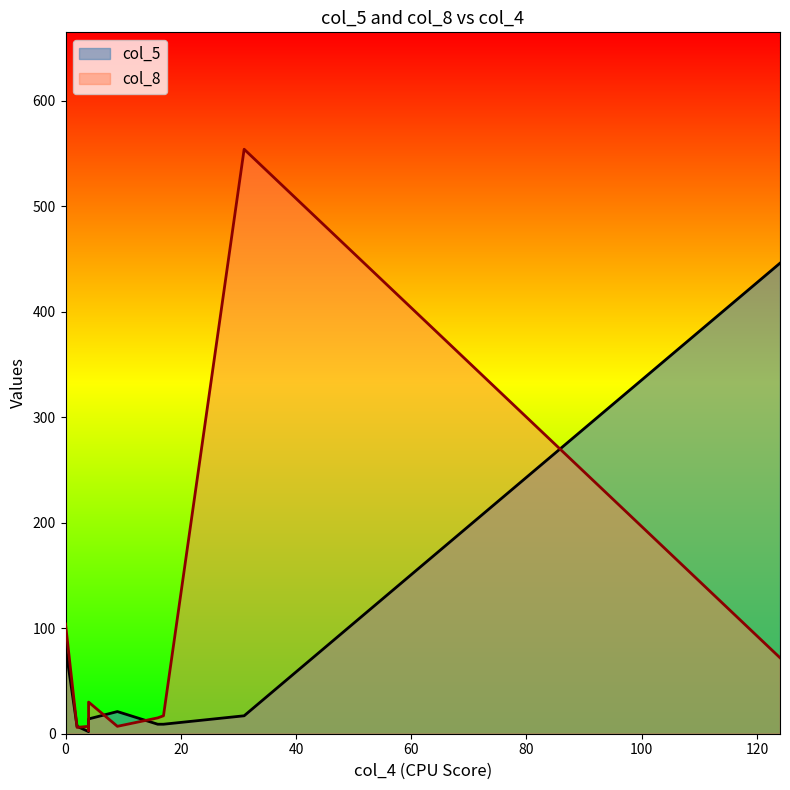

True or false: col_8 has a value of 11 at 2.

False